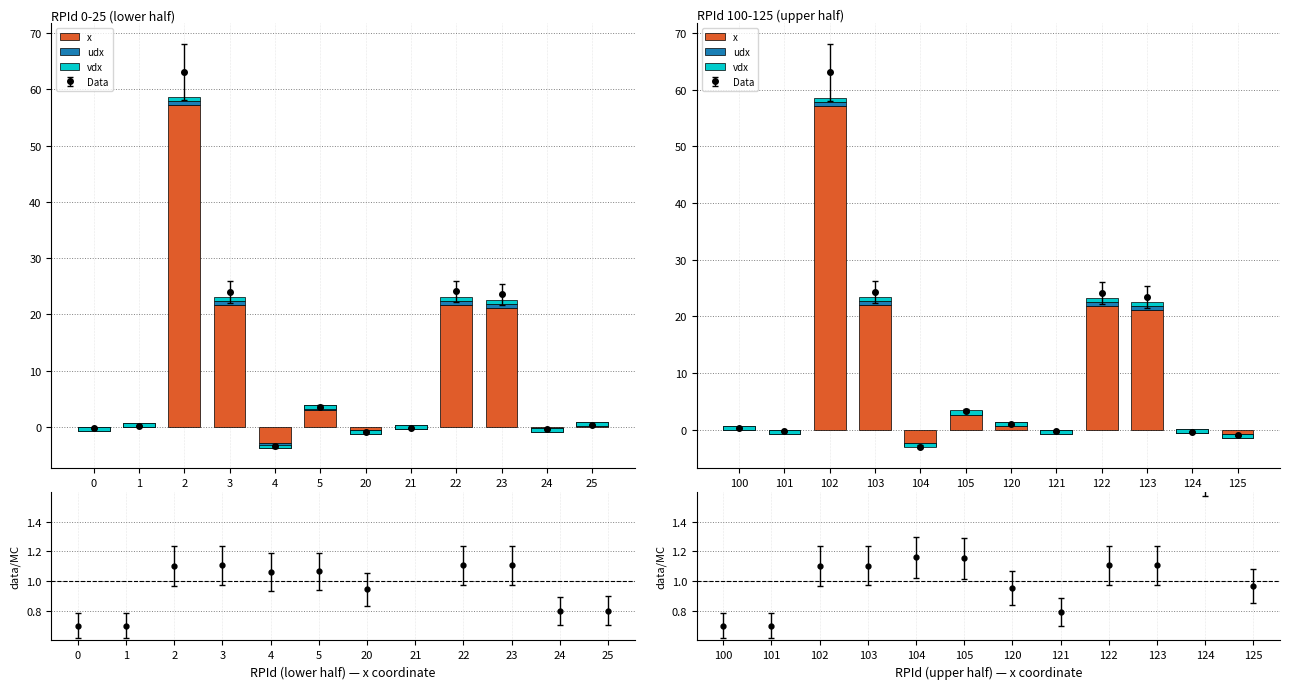

Is the value of vdx at 122 greater than the value of udx at 120?

Yes